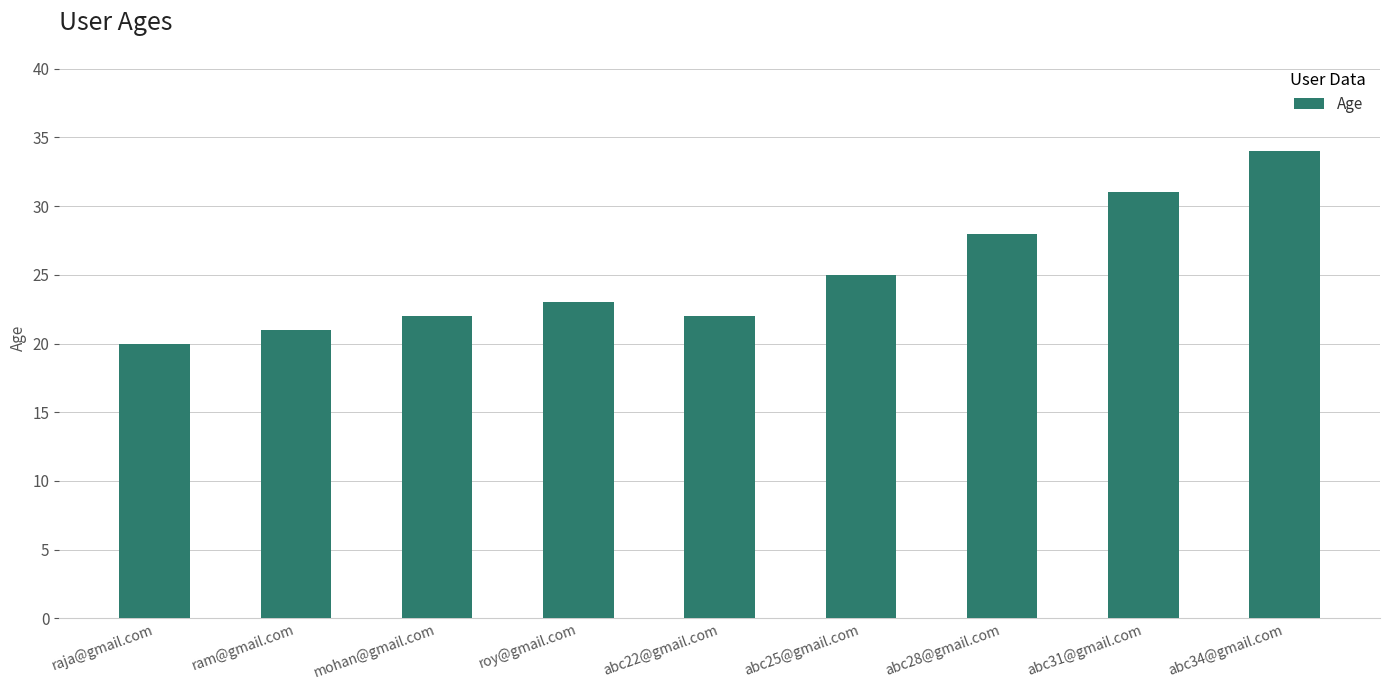

True or false: the data shows 21 at ram@gmail.com.

True